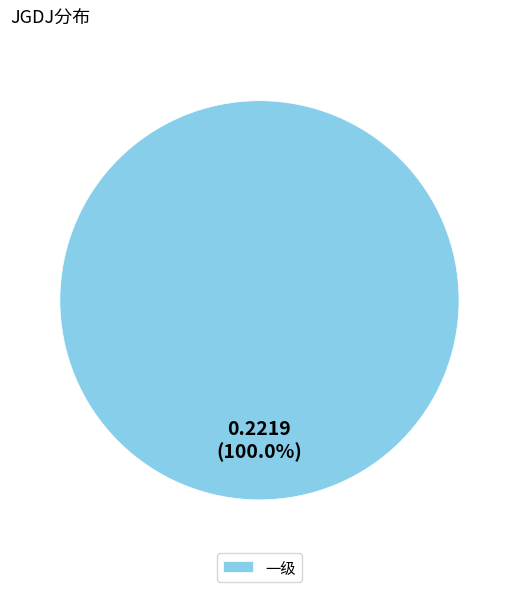

Does 一级 account for over 50% of the chart?

Yes